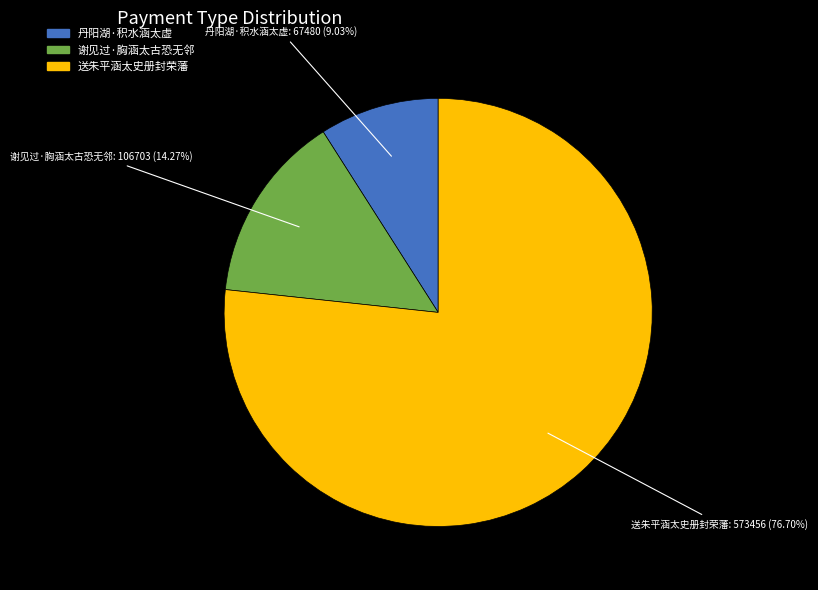

True or false: 丹阳湖·积水涵太虚 accounts for 1% of the total.

False